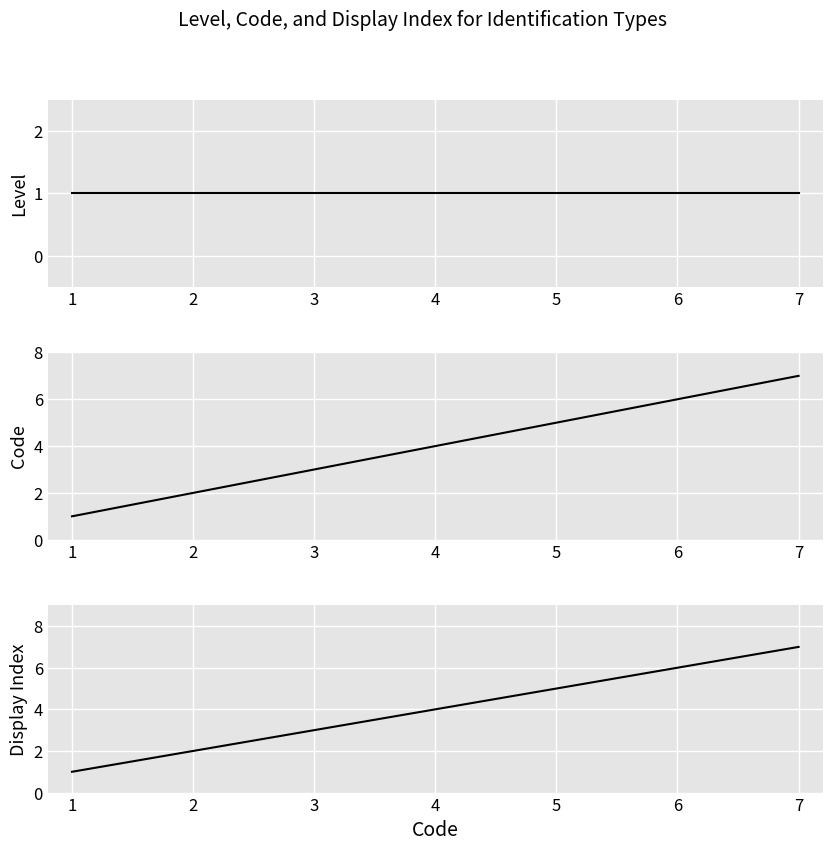

Is it true that Display Index equals 1 at 2?

False